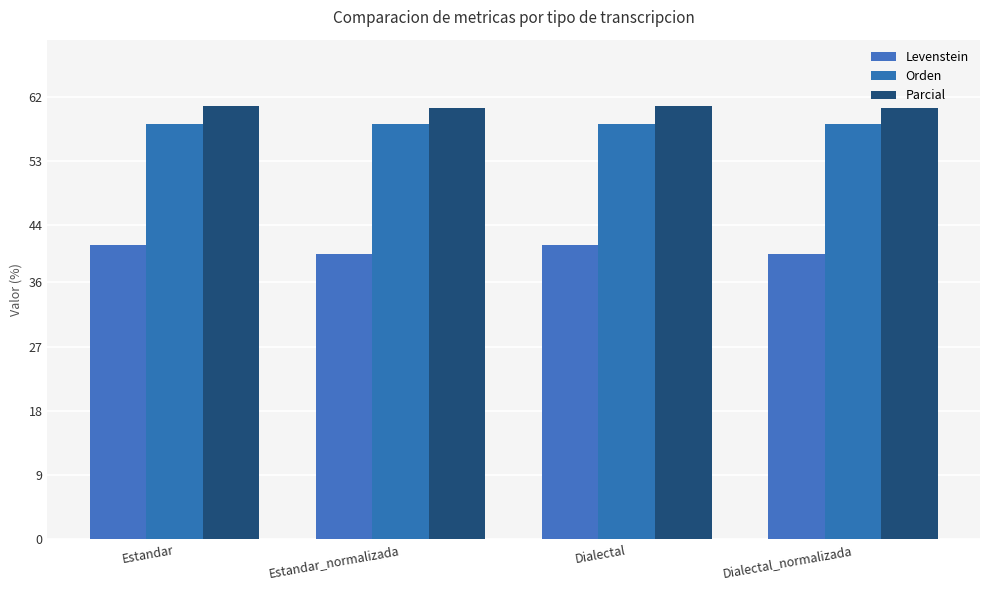

Is it true that Parcial equals 78.8 at Dialectal_normalizada?

False